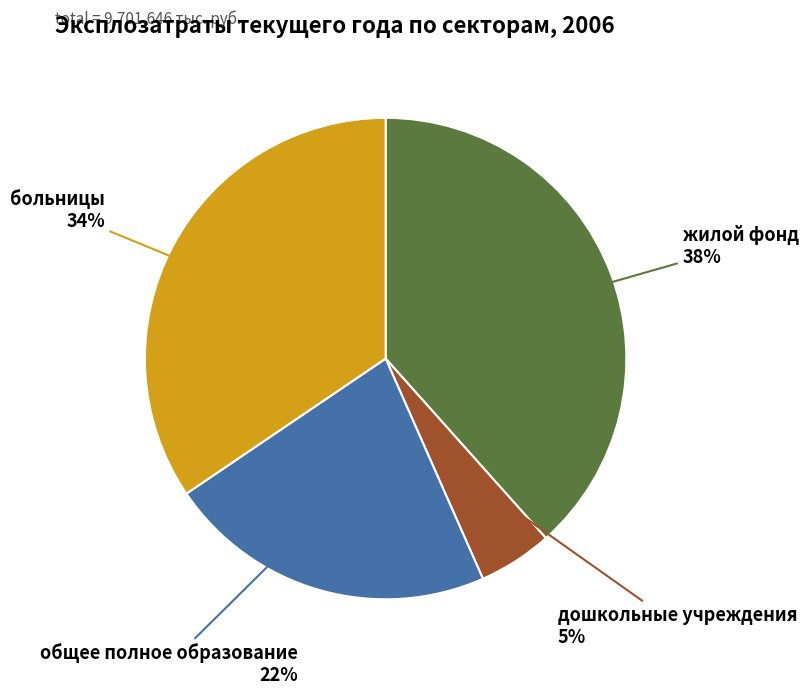

Which category has the biggest portion of the pie?

жилой фонд